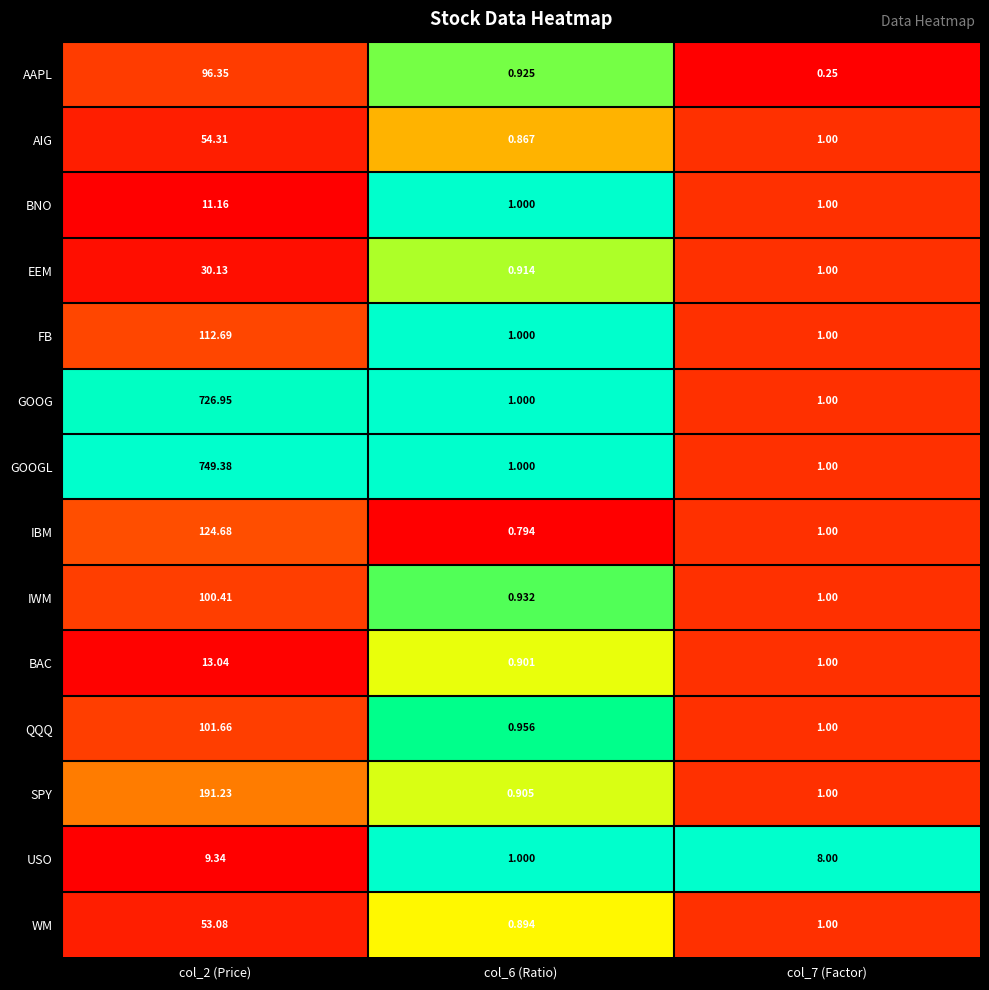

At col_2 (Price), list the series in order from smallest to largest.

USO, BNO, BAC, EEM, WM, AIG, AAPL, IWM, QQQ, FB, IBM, SPY, GOOG, GOOGL